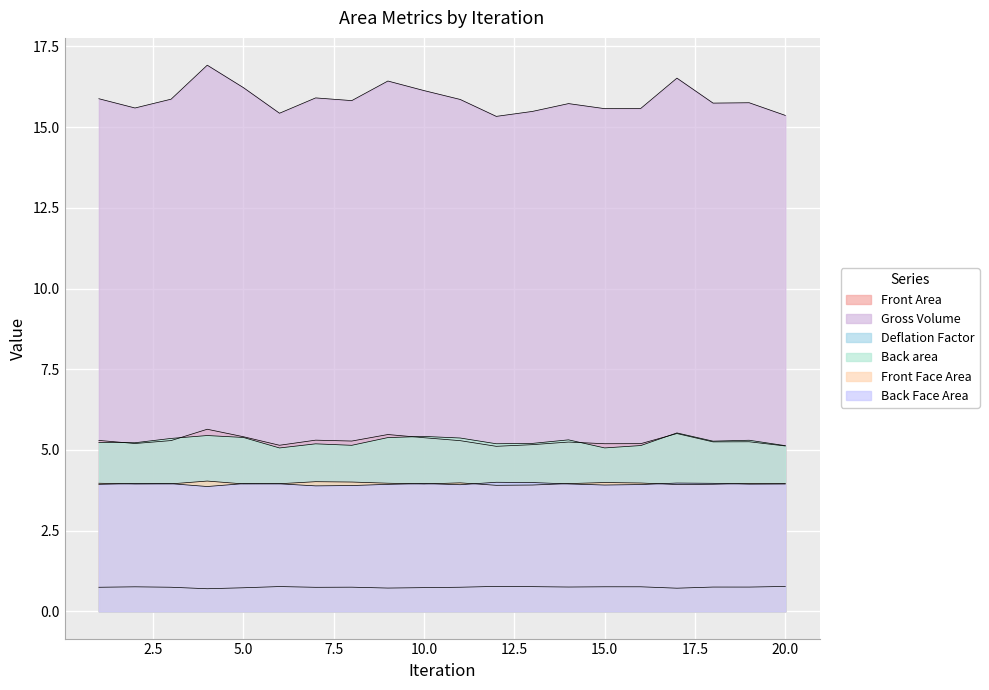

Which category has the lowest value in the Back area series?

6